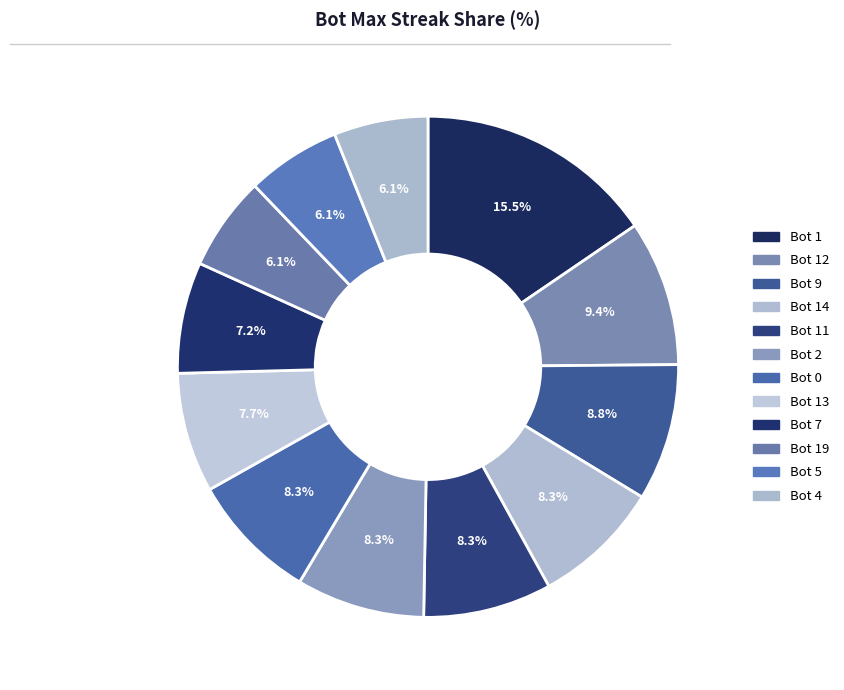

Between Bot 0 and Bot 7, which is larger?

Bot 0